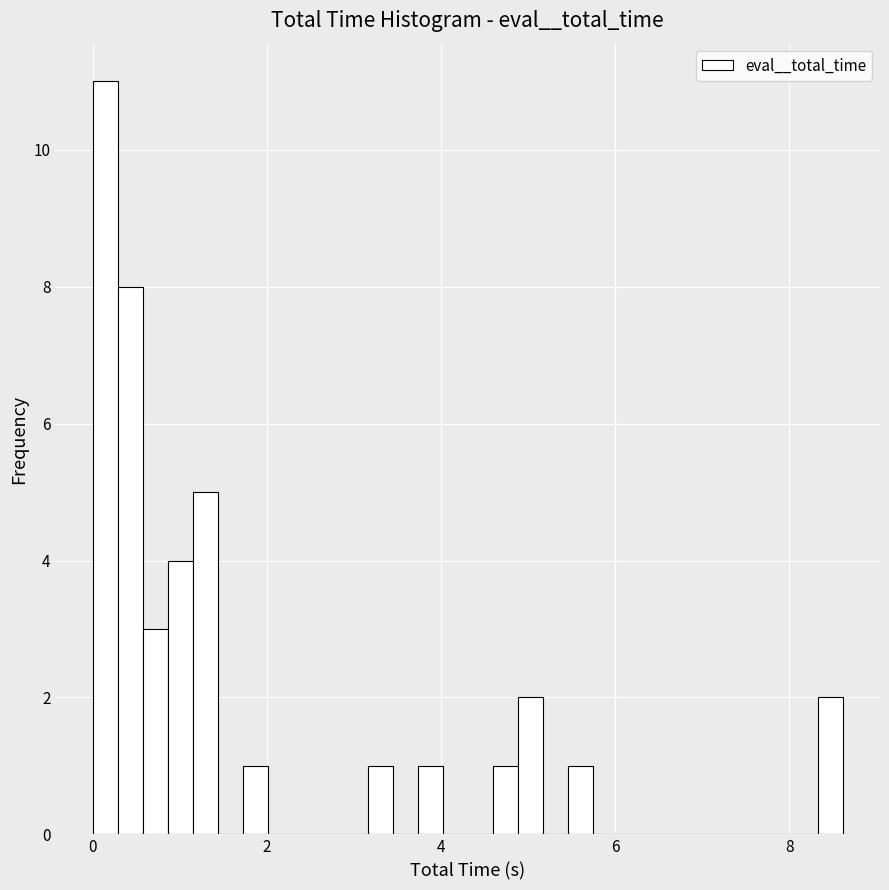

Read against the x-axis, roughly where is the centre of the tallest bar?

0.2